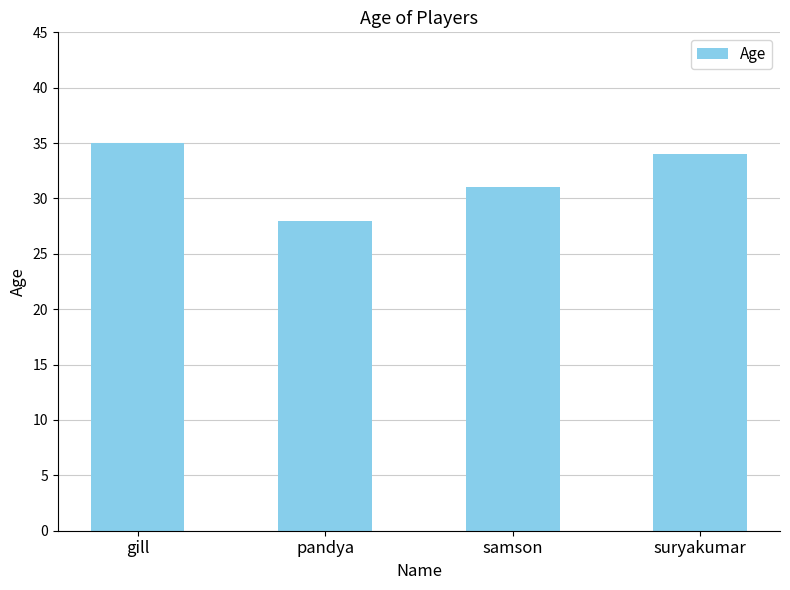

What is the greatest value displayed?

35